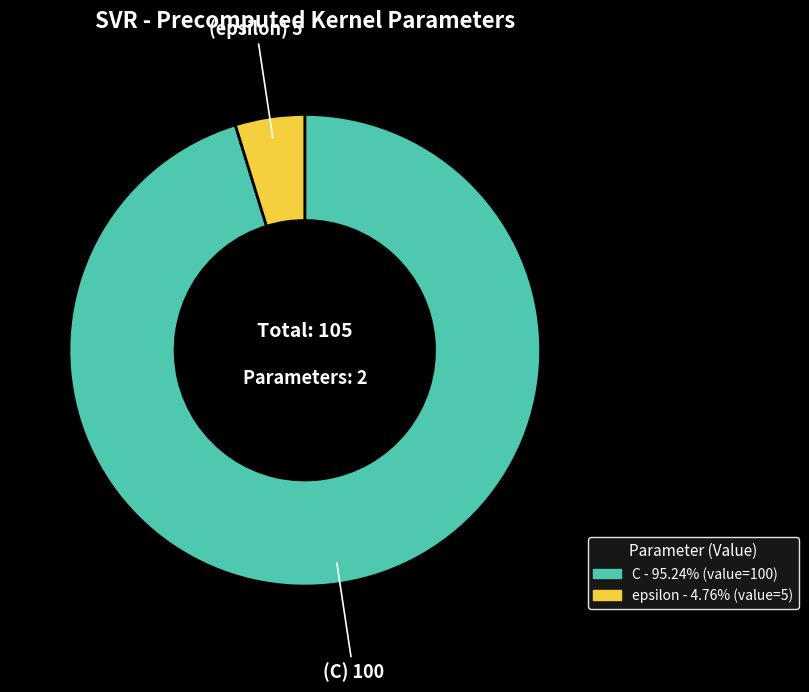

Which has a higher value, C or epsilon?

C